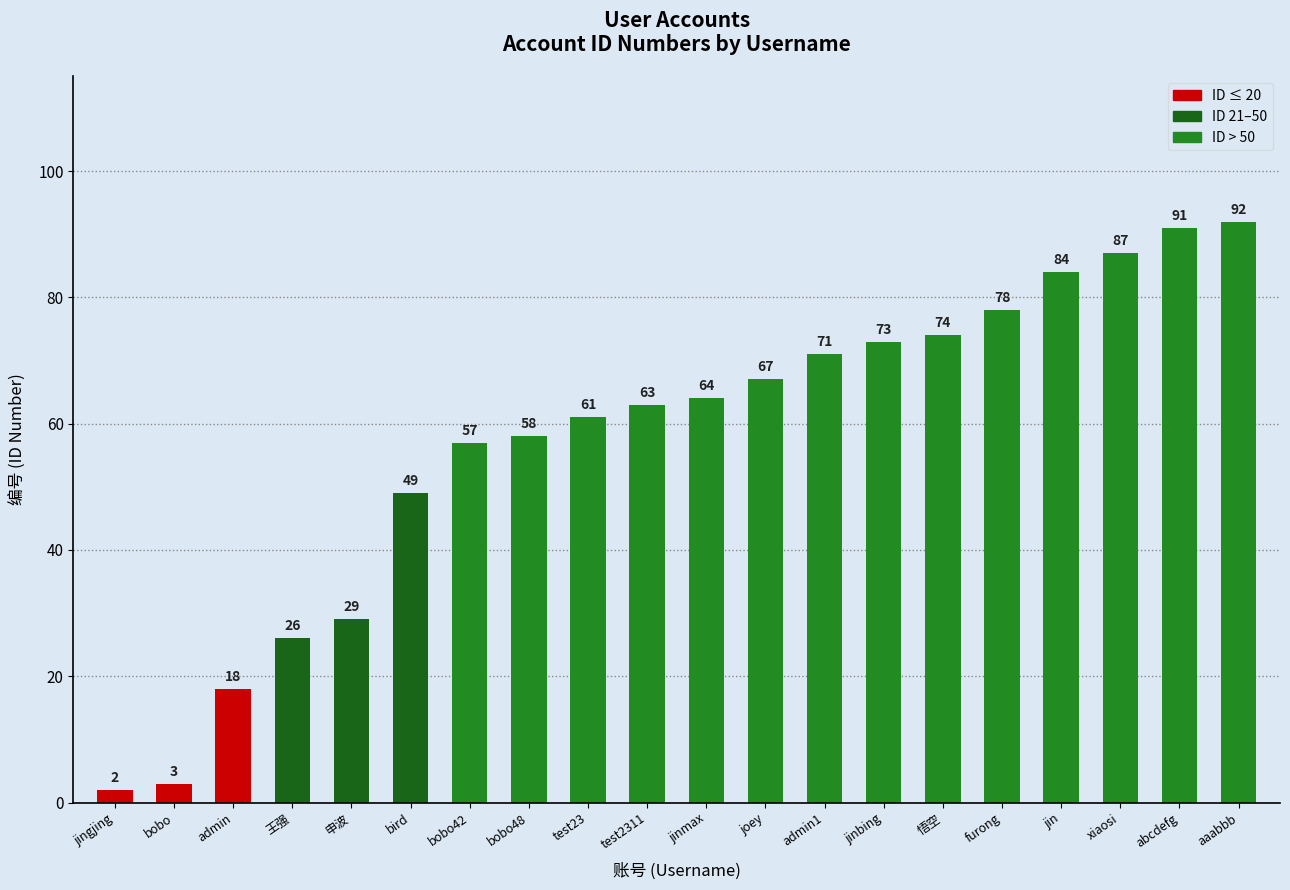

Read the value at bobo48.

58